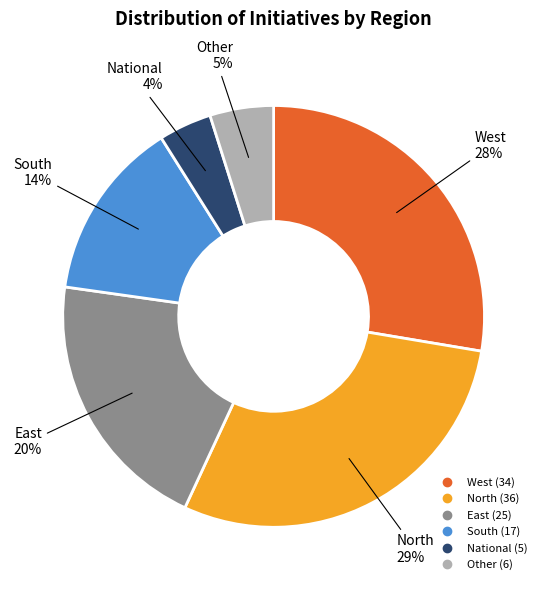

True or false: West accounts for 28% of the total.

True